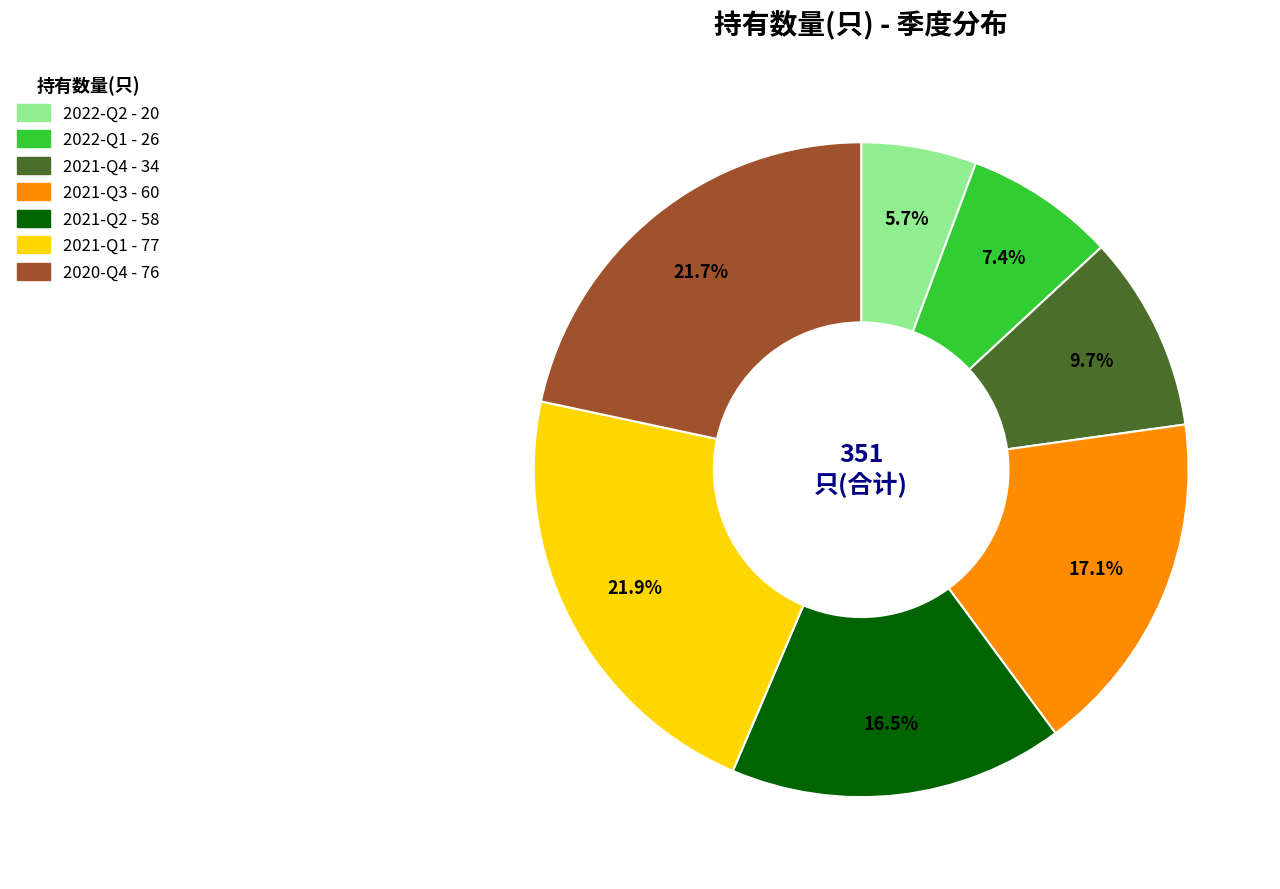

To the nearest percent, what is the combined percentage of 2022-Q1 and 2021-Q2?

24%